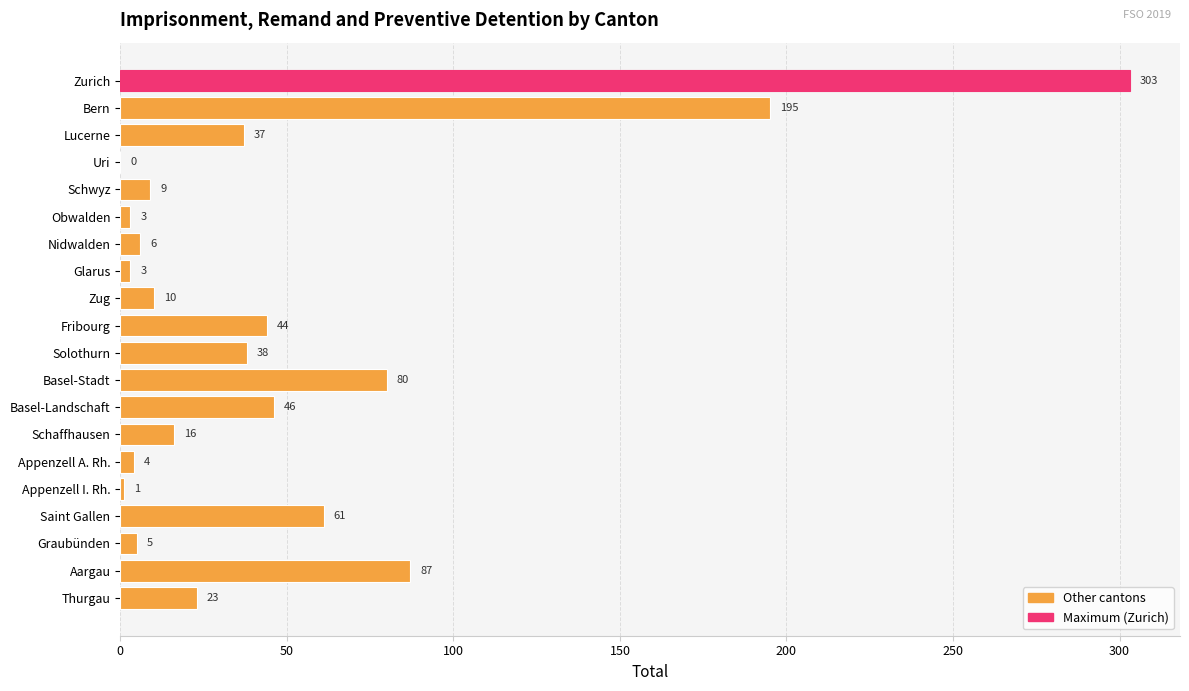

What is the greatest value displayed?

303